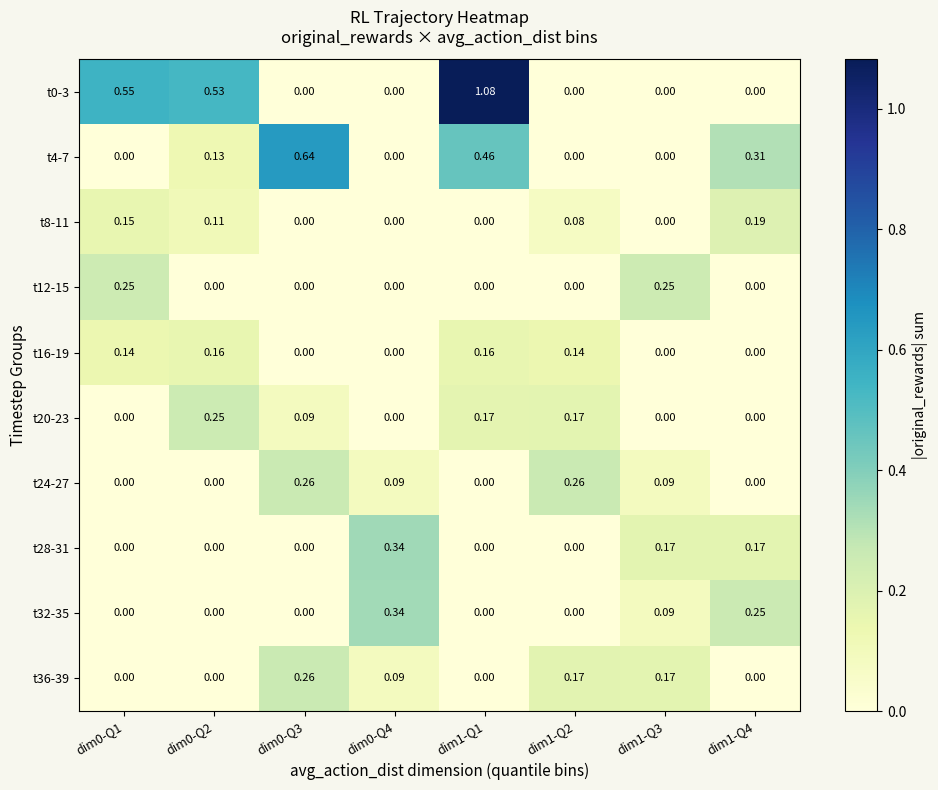

Is the value of t4-7 at dim0-Q3 greater than the value of t8-11 at dim1-Q2?

Yes